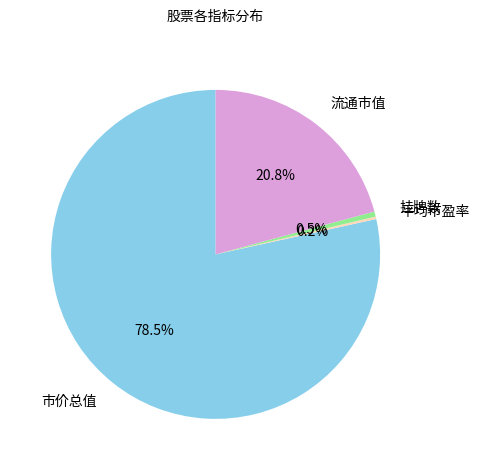

Is there a majority slice in this chart?

Yes